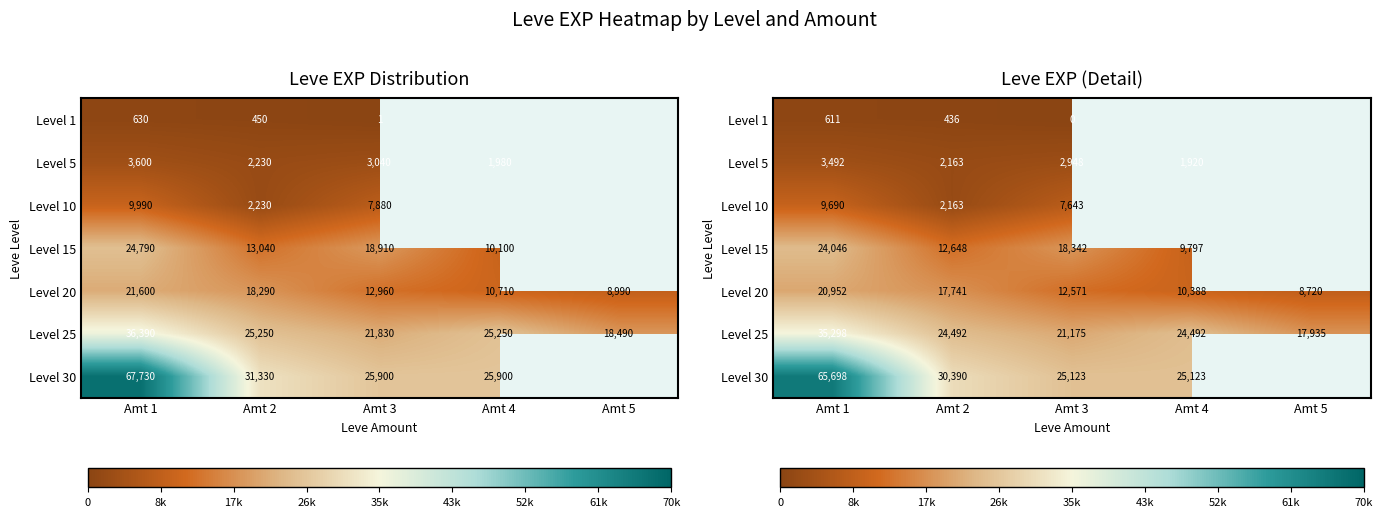

Is it true that Level 25 equals 17935.3 at Amt 5?

True